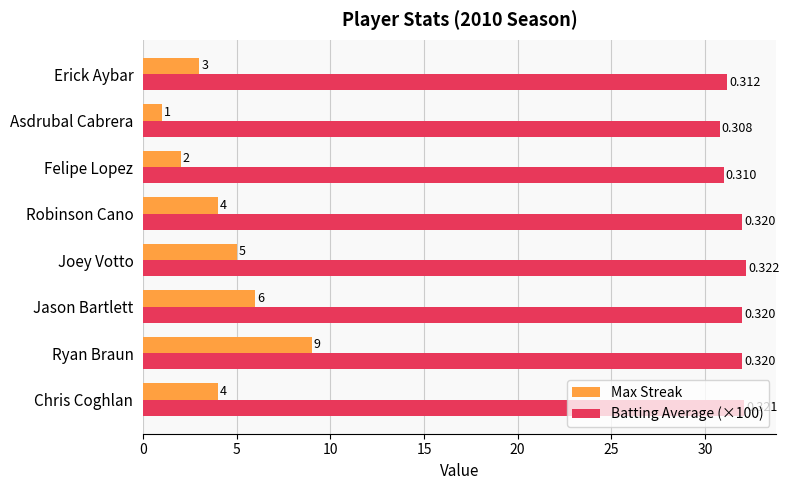

Which series changed the most between Ryan Braun and Jason Bartlett?

Max Streak